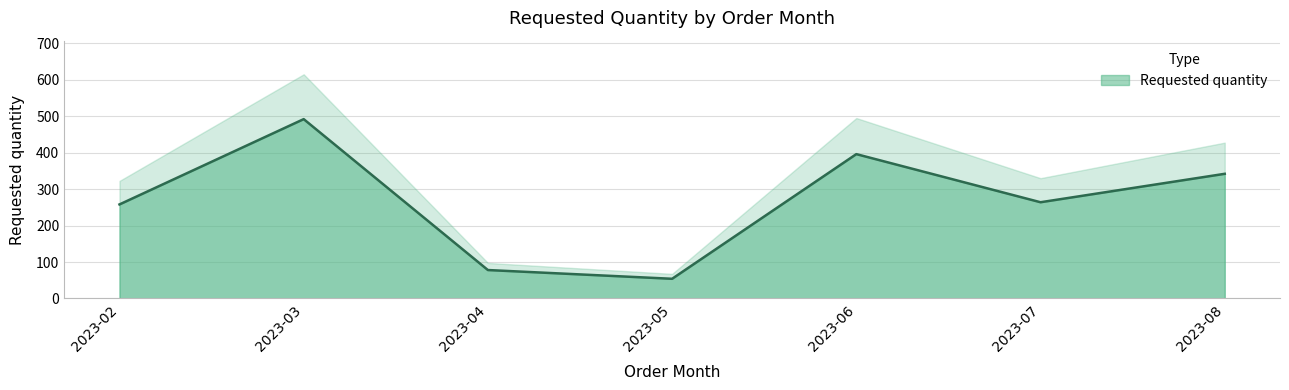

Reading right to left, list all the values displayed in this chart.

2023-08=342	2023-07=264	2023-06=396	2023-05=54	2023-04=78	2023-03=492	2023-02=258